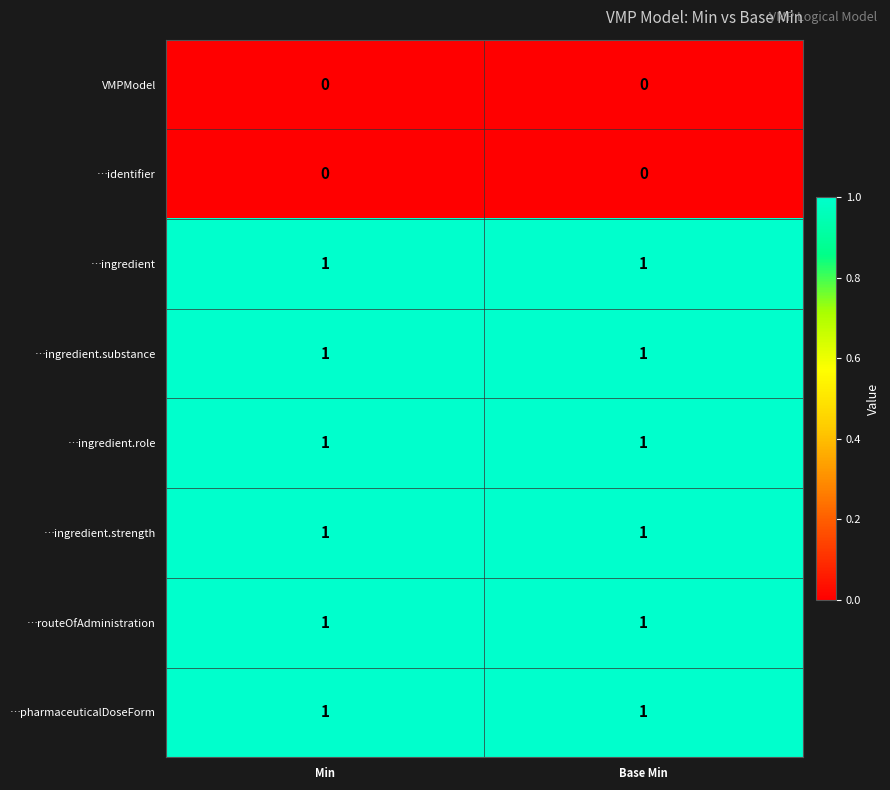

True or false: …ingredient.strength has a value of 1 at Min.

True